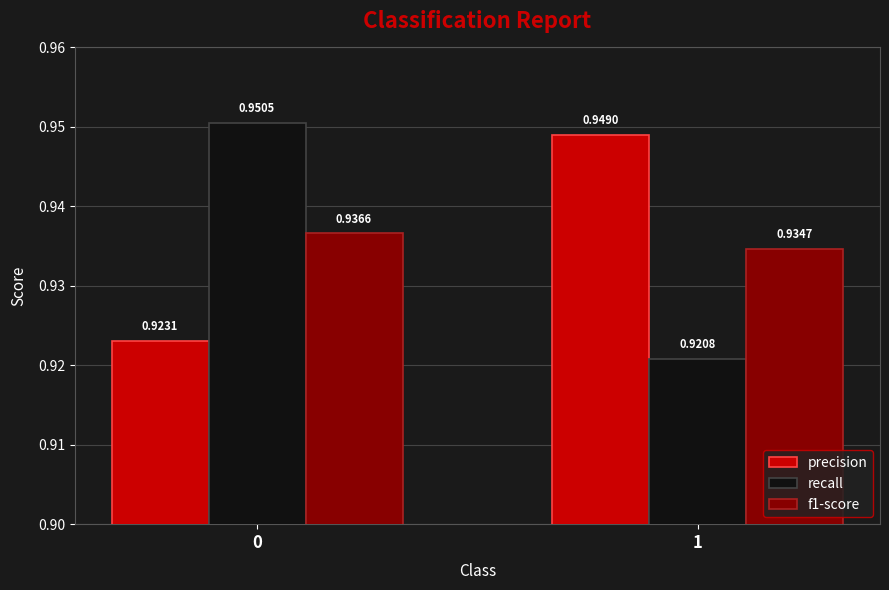

Which series has the widest spread of values?

recall